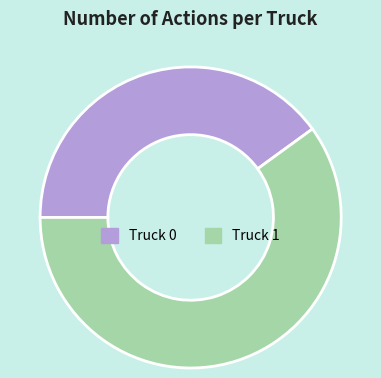

Rank the categories by value from lowest to highest.

Truck 0, Truck 1